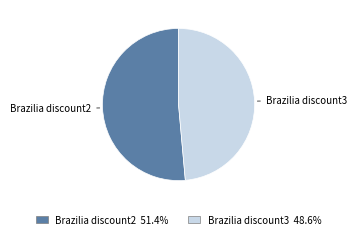

Rank the categories by value from highest to lowest.

Brazilia discount2, Brazilia discount3